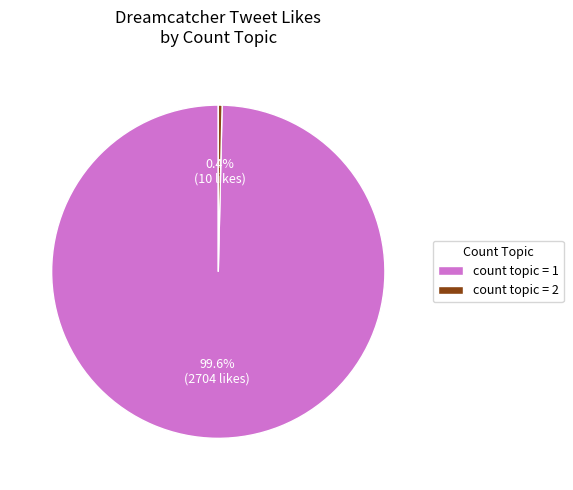

To the nearest percent, what is the average slice percentage?

50%